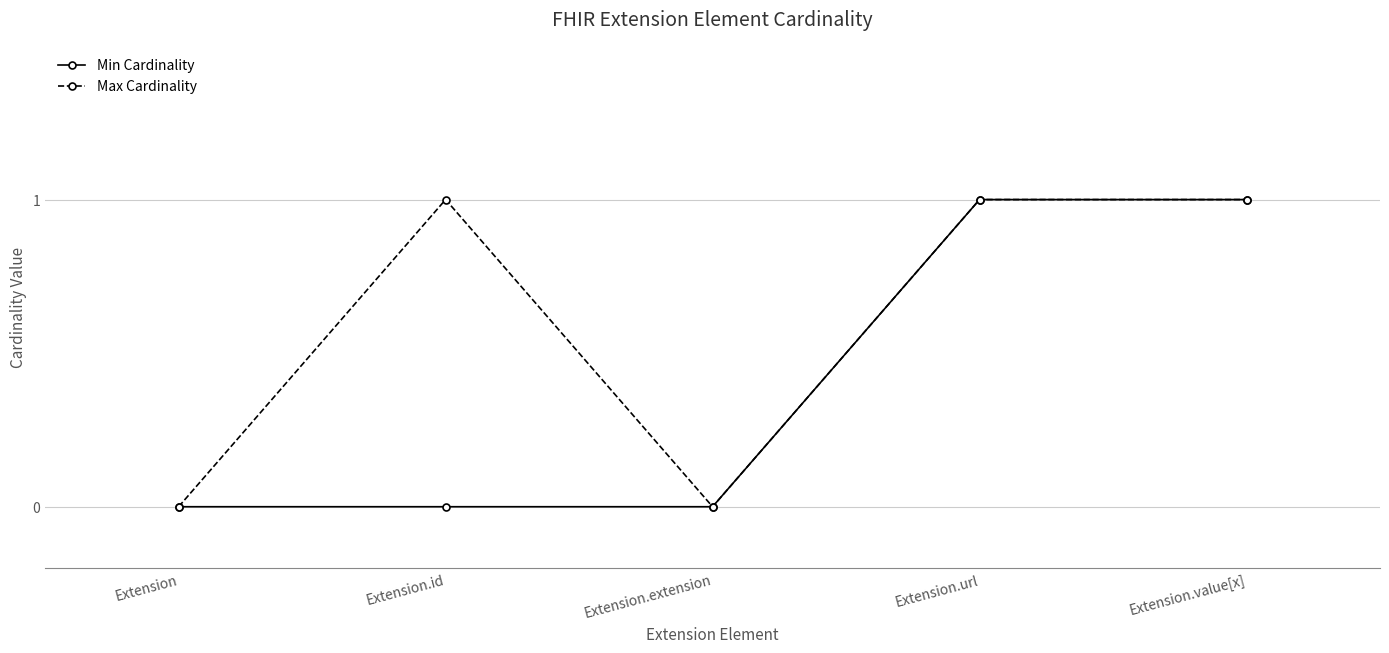

Rank the series by their average value, from lowest to highest.

Min Cardinality, Max Cardinality